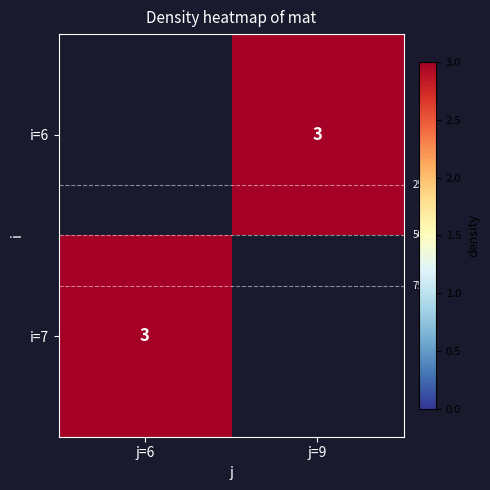

How many values in i=7 are above zero?

1